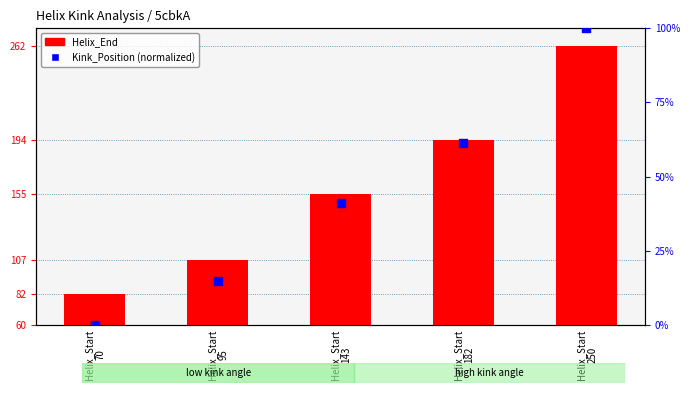

Which series has the largest Y range (max minus min)?

Helix_End